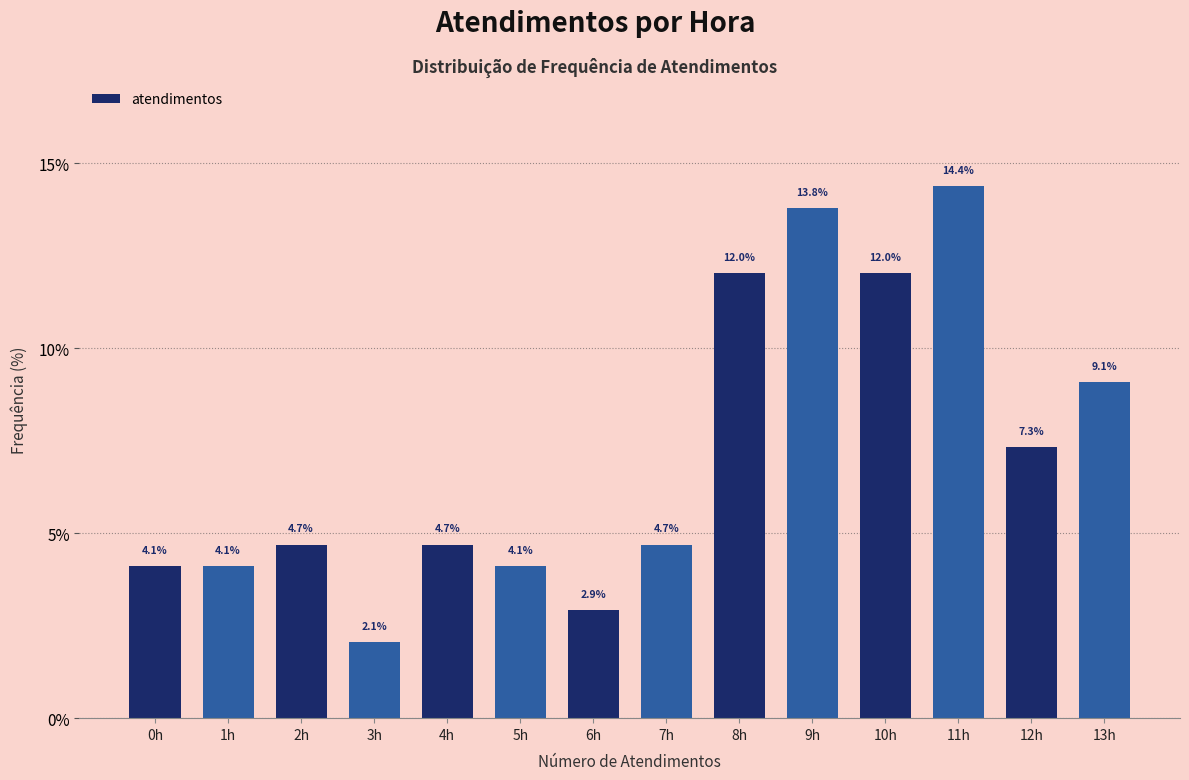

Reading left to right, what are all the values shown in this chart?

4.1	4.1	4.7	2.1	4.7	4.1	2.9	4.7	12.0	13.8	12.0	14.4	7.3	9.1